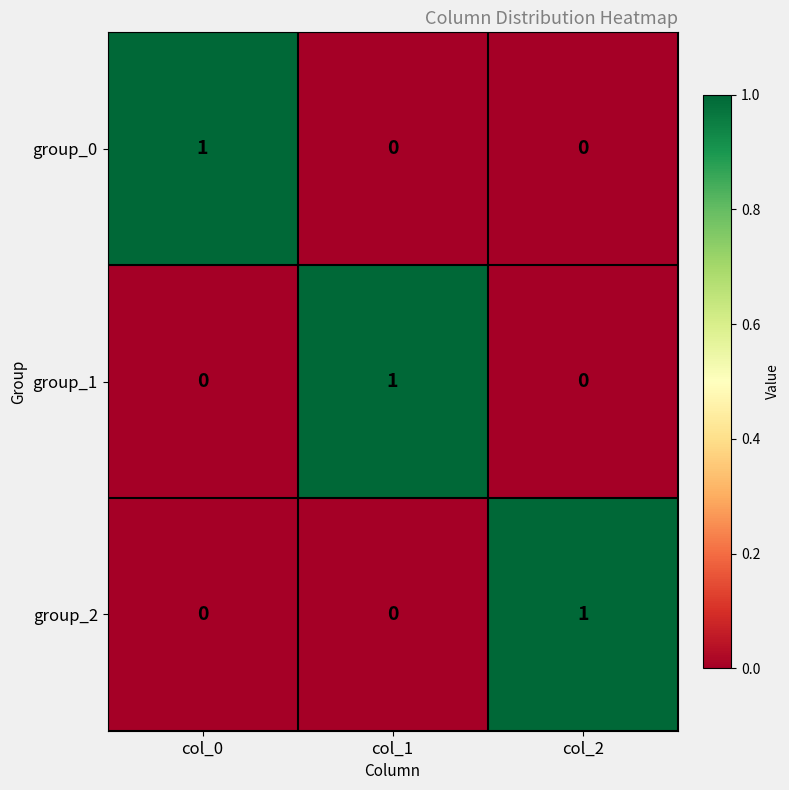

How many values in the group_0 series exceed 0?

1